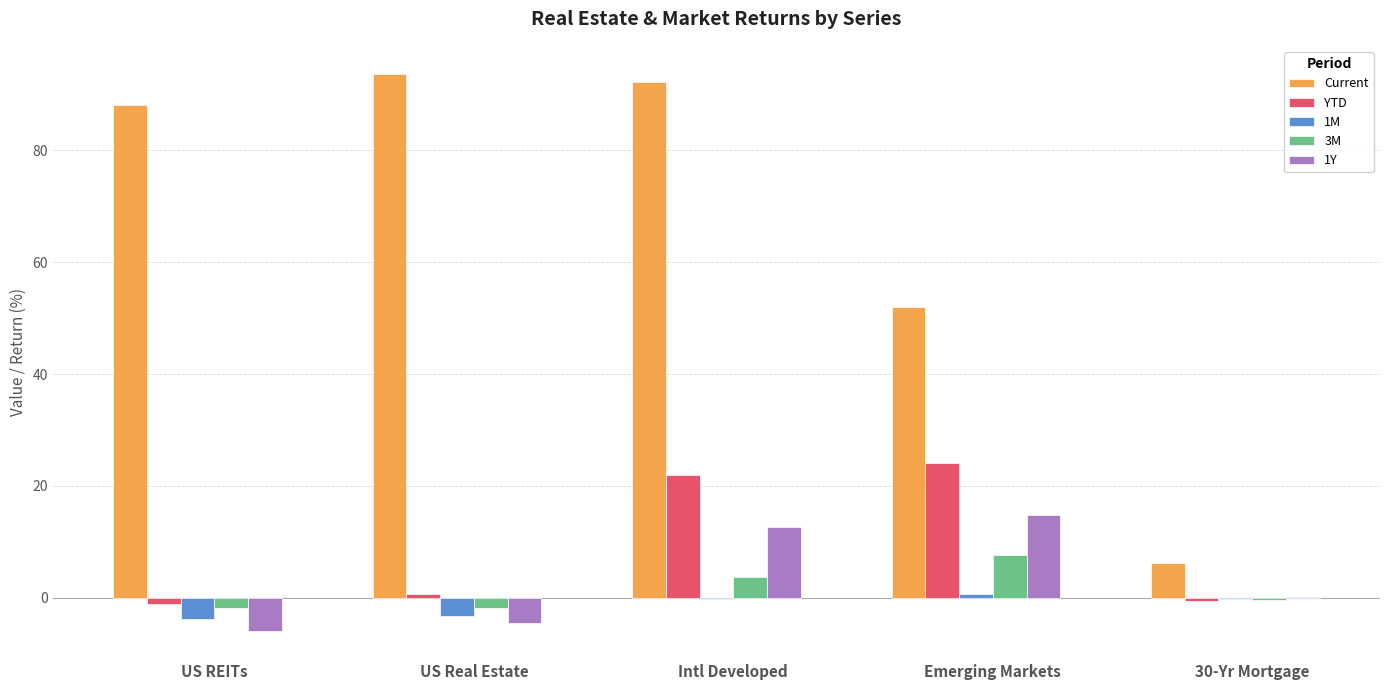

Between US Real Estate and Emerging Markets, which series saw the biggest shift?

Current